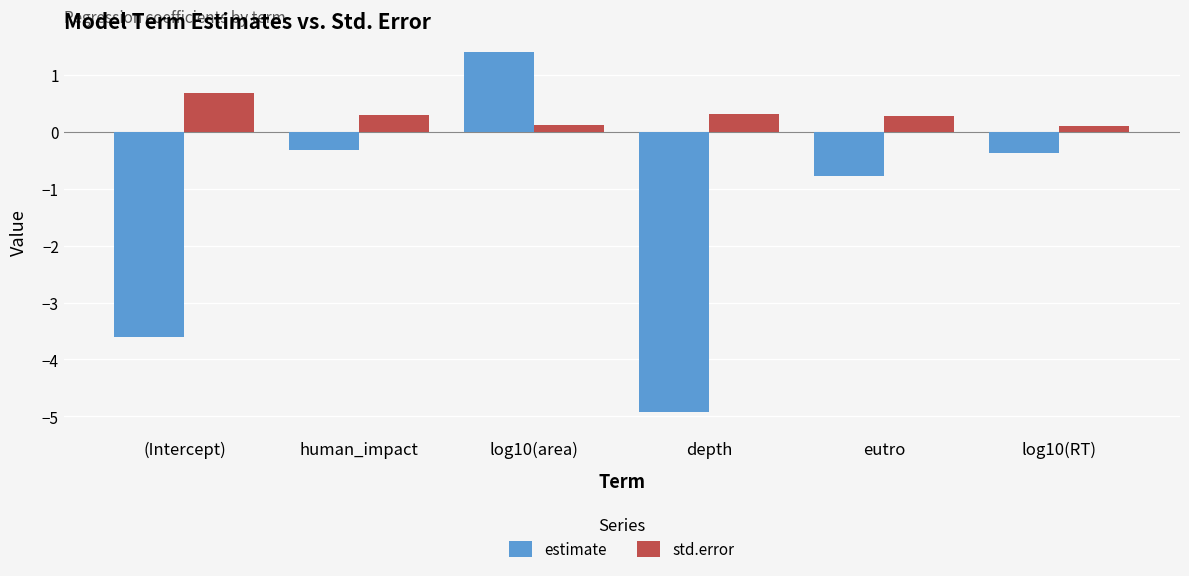

At which label does estimate reach its minimum?

depth